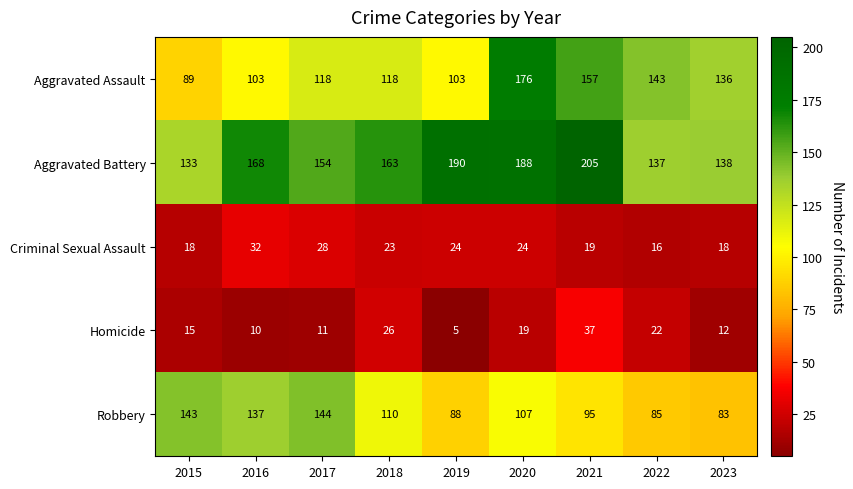

Count the number of data series in this chart.

5